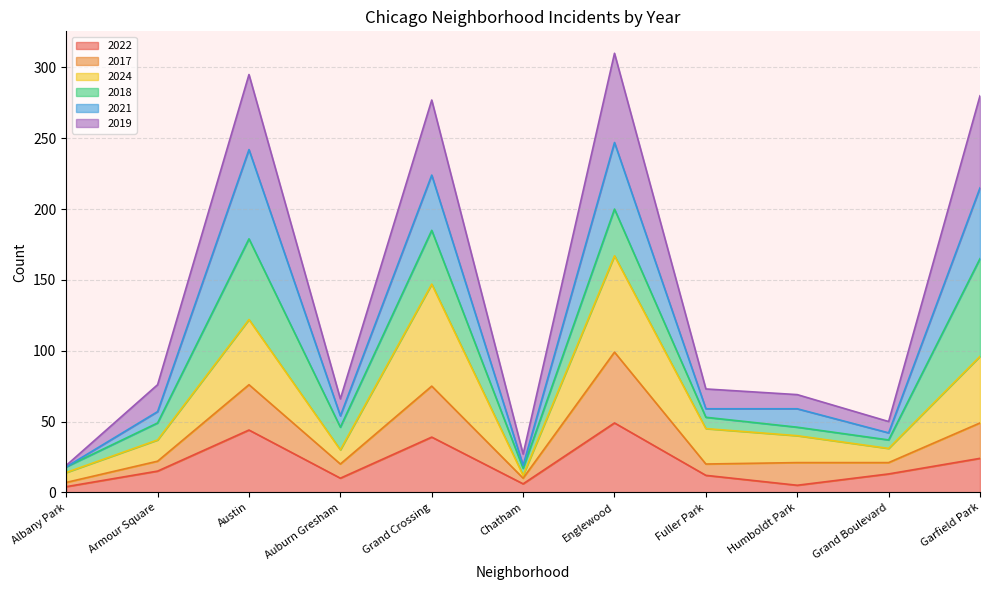

What is the total value across all series at Austin?

295